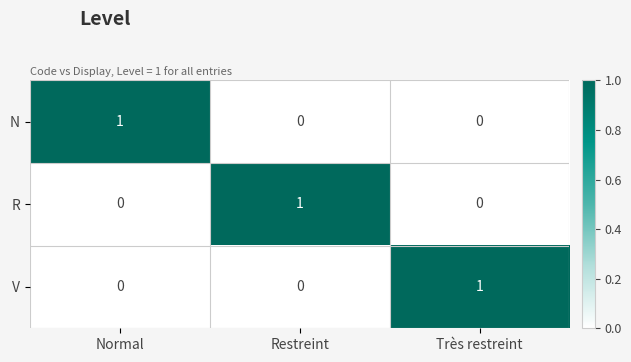

Reading right to left, list all the values displayed in this chart.

N: Très restreint=0	Restreint=0	Normal=1
R: Très restreint=0	Restreint=1	Normal=0
V: Très restreint=1	Restreint=0	Normal=0